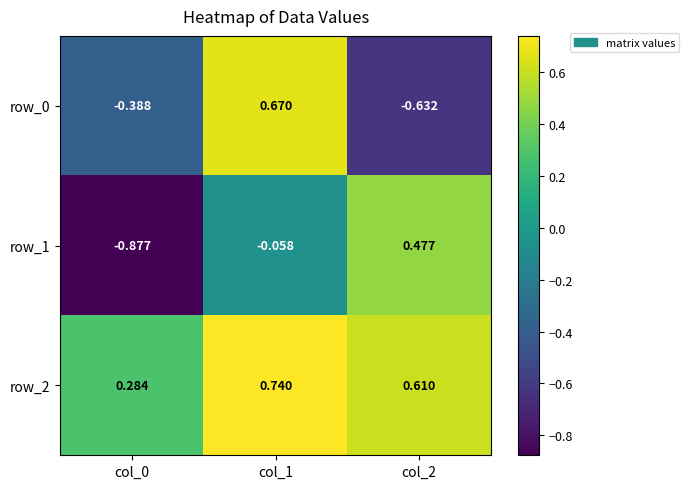

What is the maximum value for row_2?

0.7